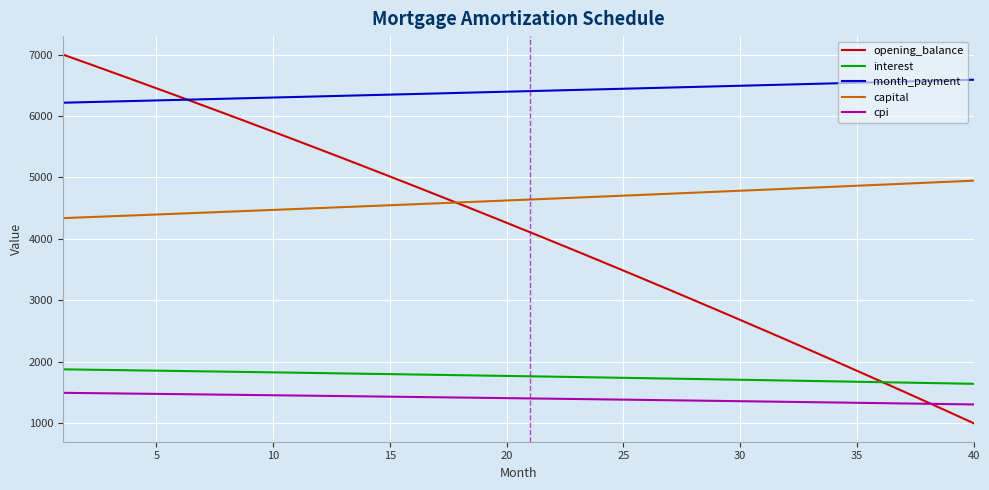

What is the maximum value for opening_balance?

7000.0